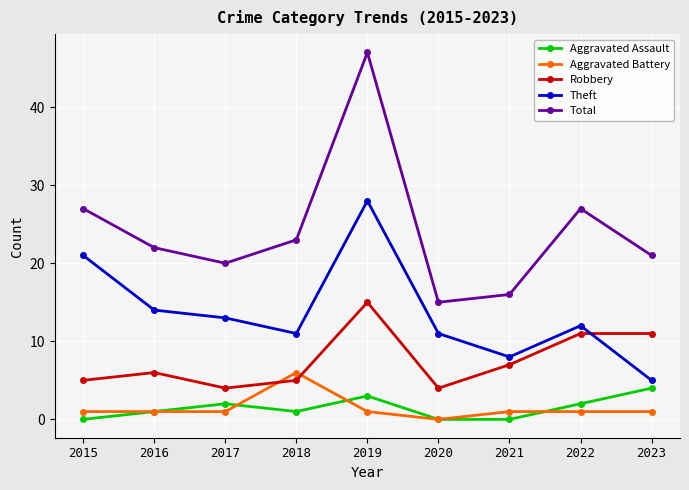

At how many categories does at least one series exceed 43?

1